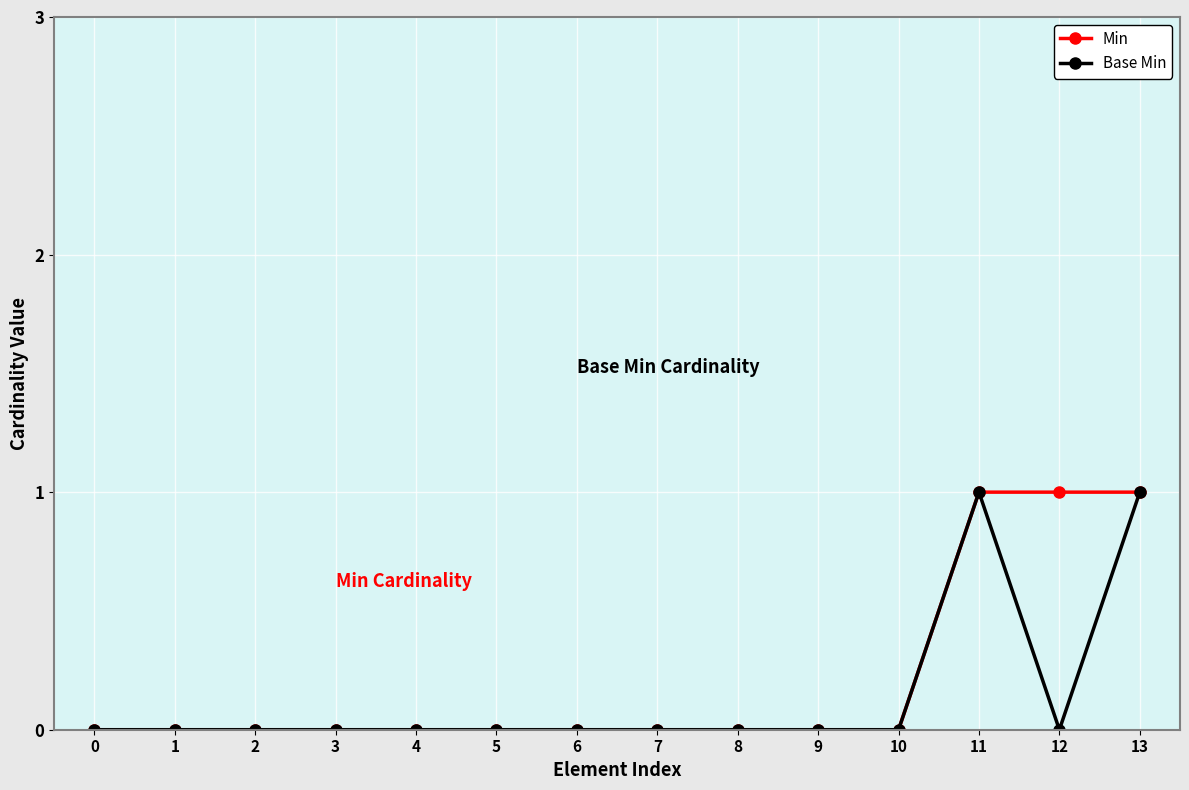

What is the sum of the Base Min values at 3 and 11?

1